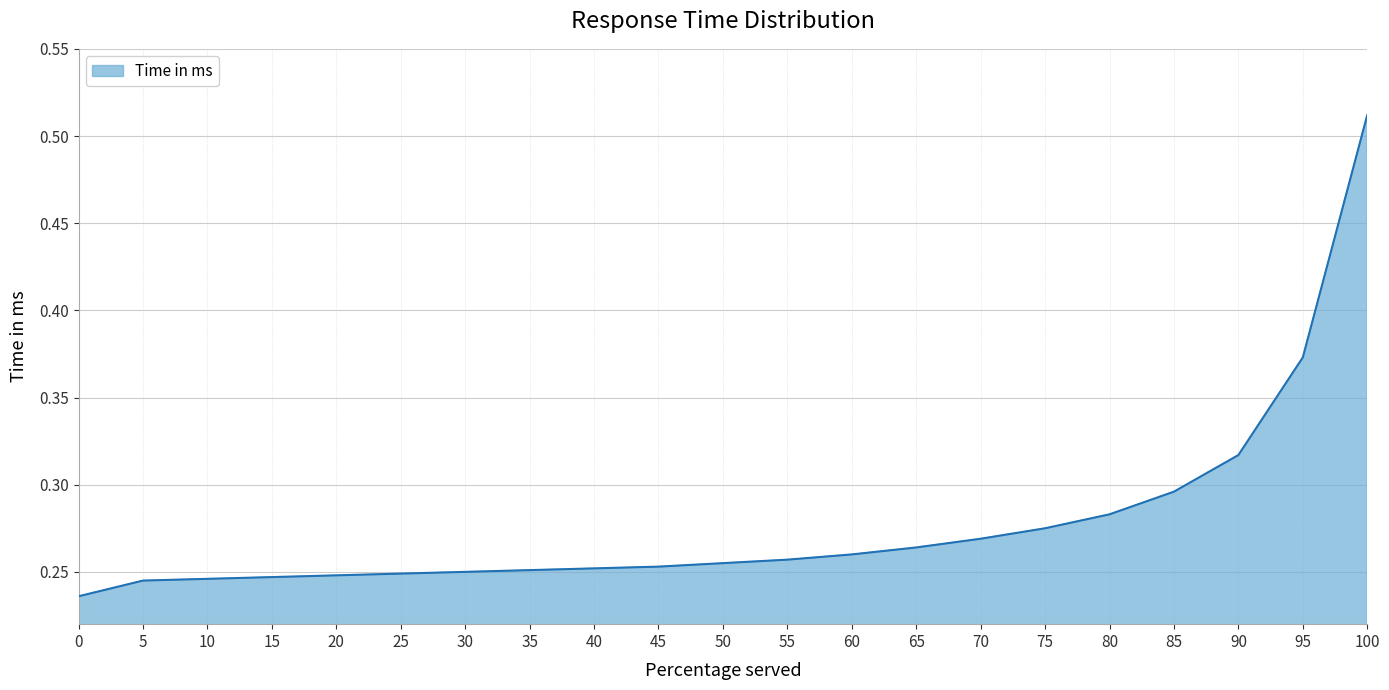

Is it true that the value at 25 is 0.4?

False